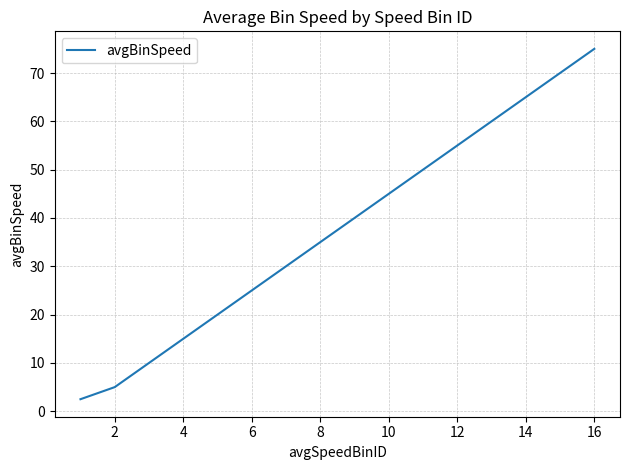

What is the minimum value shown in the chart?

2.5